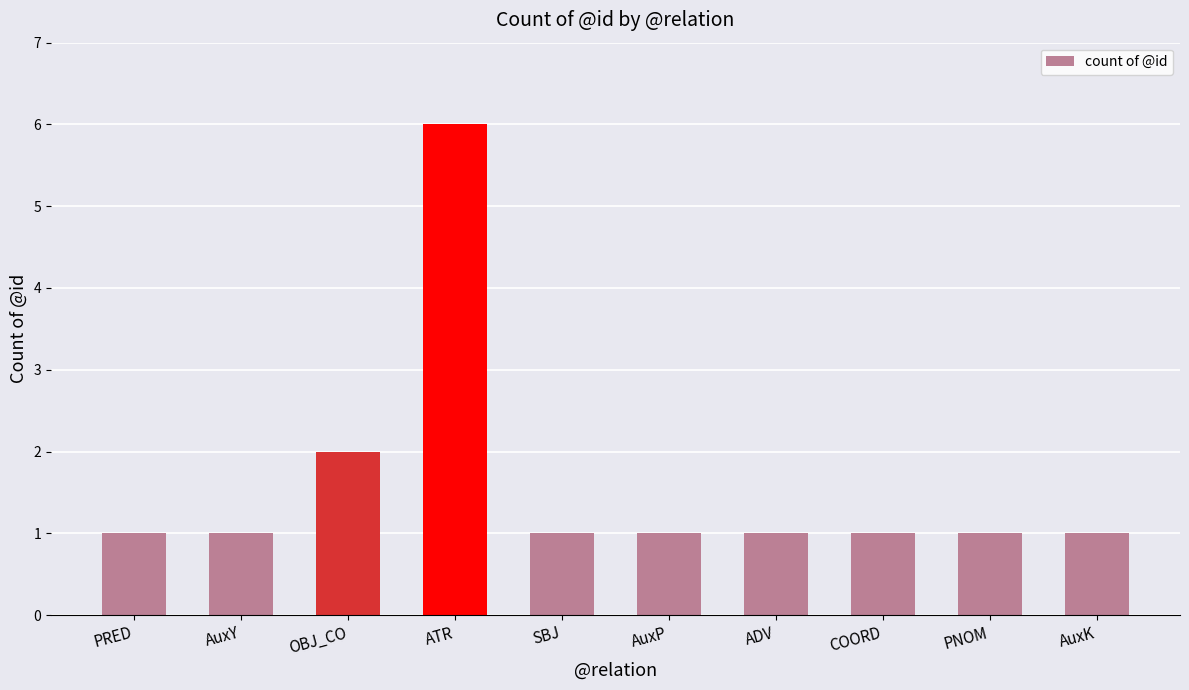

Reading right to left, list all the values displayed in this chart.

AuxK=1	PNOM=1	COORD=1	ADV=1	AuxP=1	SBJ=1	ATR=6	OBJ_CO=2	AuxY=1	PRED=1